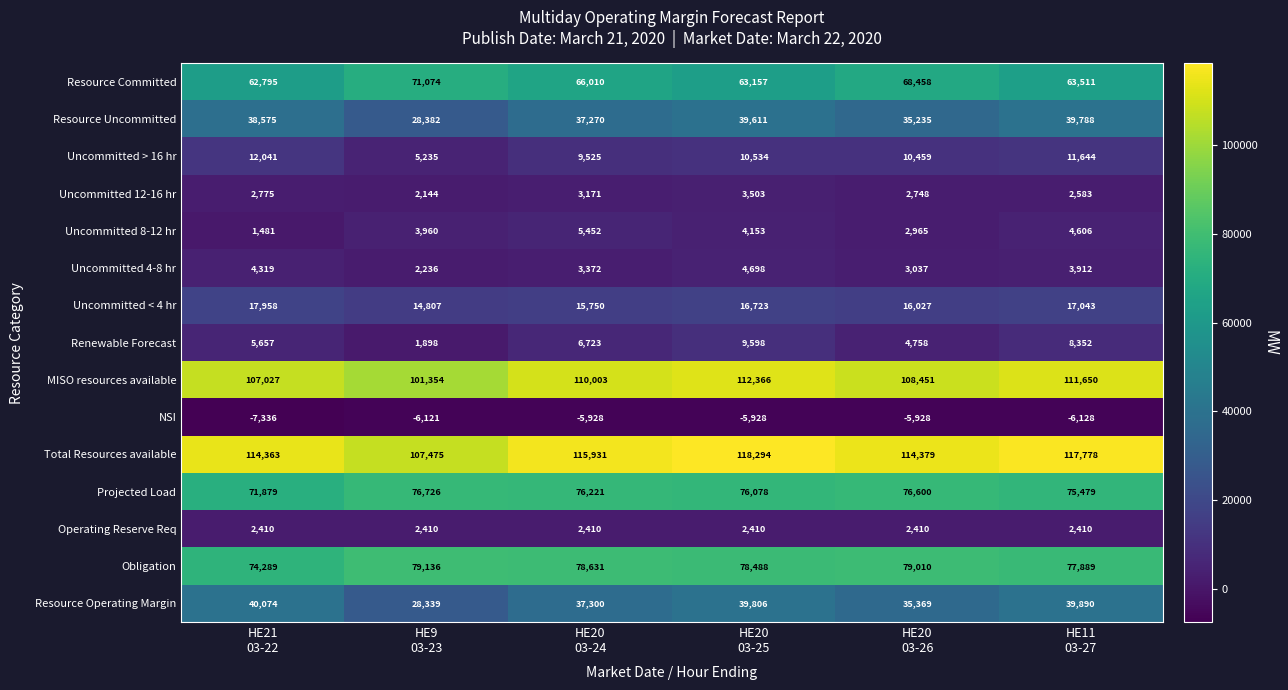

What is the difference between the second highest and minimum values in the Renewable Forecast series?

6454